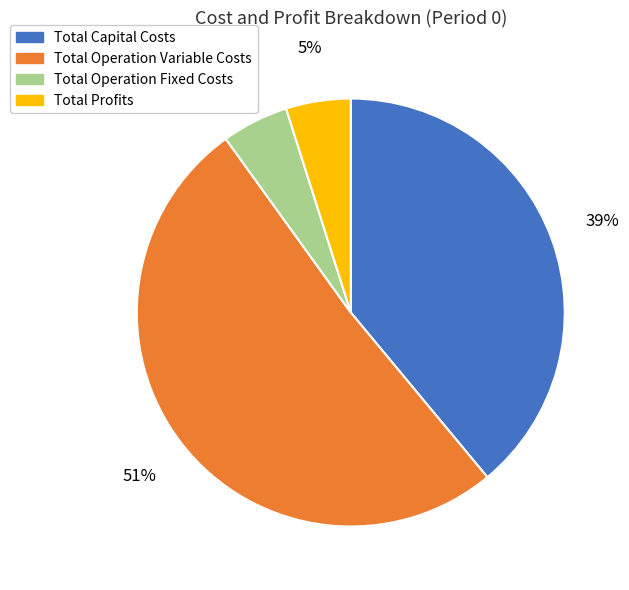

Do Total Profits and Total Operation Variable Costs together represent more than half of the pie?

Yes